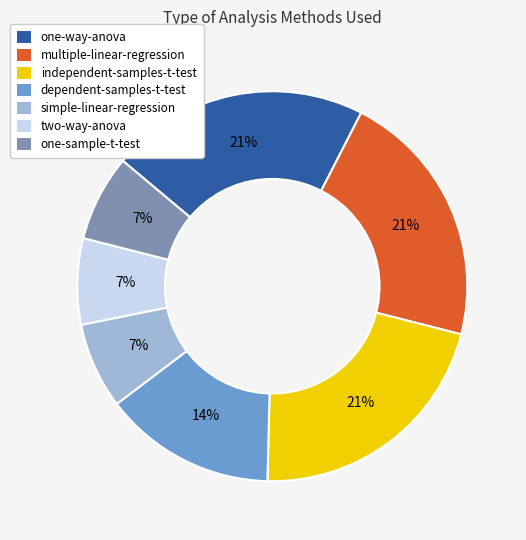

Do multiple-linear-regression and two-way-anova together represent more than half of the pie?

No